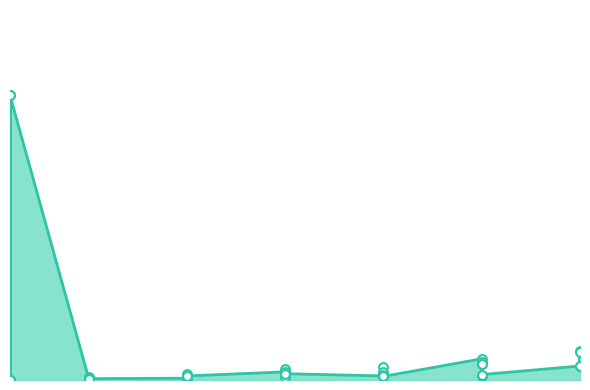

What is the change in value from 1 to 30?

+30